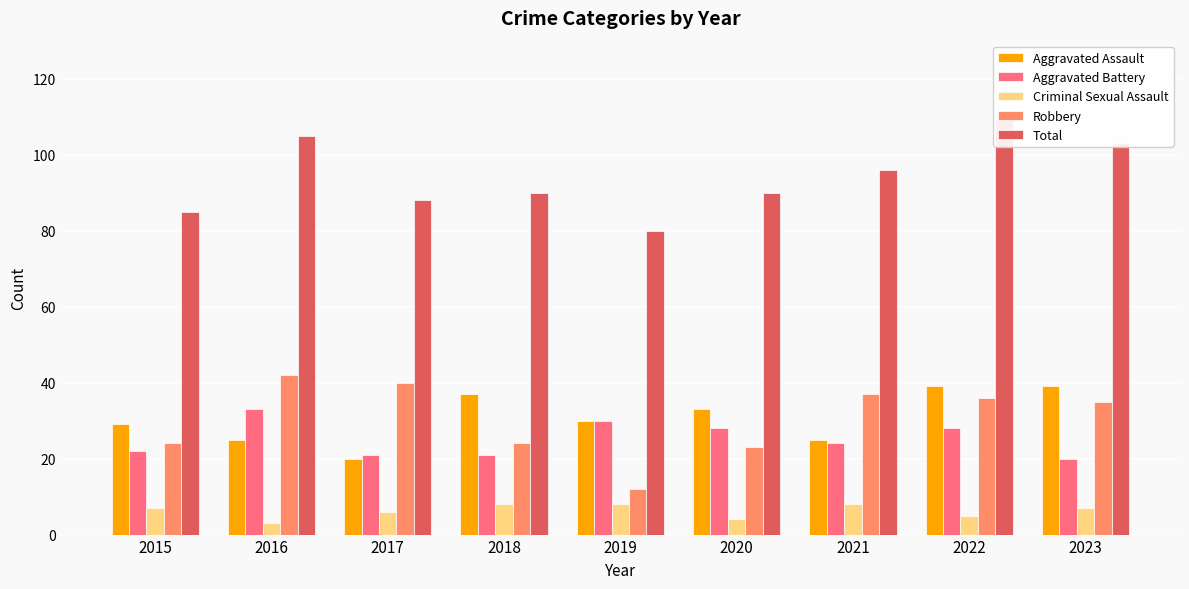

What is the sum of all Robbery values?

273